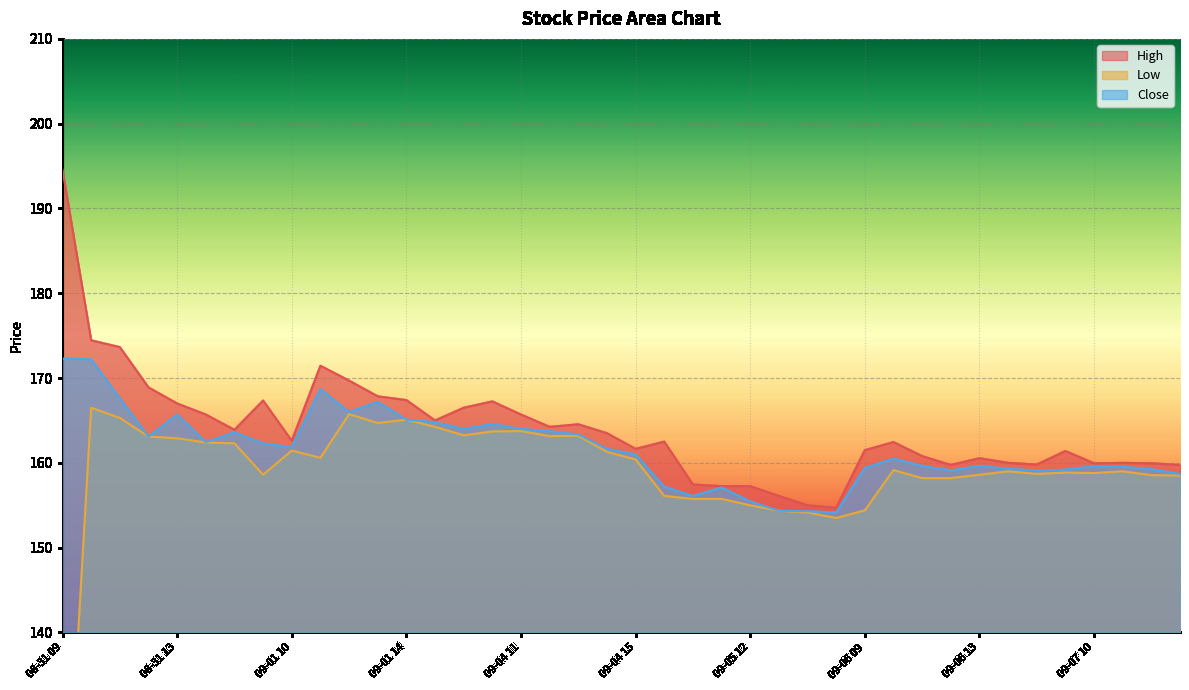

Rank the categories by Low value from lowest to highest.

08-31 09, 09-05 15, 09-05 14, 09-05 13, 09-06 09, 09-05 12, 09-05 10, 09-05 11, 09-05 09, 09-06 11, 09-06 12, 09-07 13, 09-07 12, 09-01 09, 09-06 13, 09-06 15, 09-07 10, 09-07 09, 09-06 14, 09-07 11, 09-06 10, 09-04 15, 09-01 11, 09-04 14, 09-01 10, 08-31 15, 08-31 14, 08-31 13, 08-31 12, 09-04 12, 09-04 13, 09-04 09, 09-04 10, 09-04 11, 09-01 15, 09-01 13, 09-01 14, 08-31 11, 09-01 12, 08-31 10